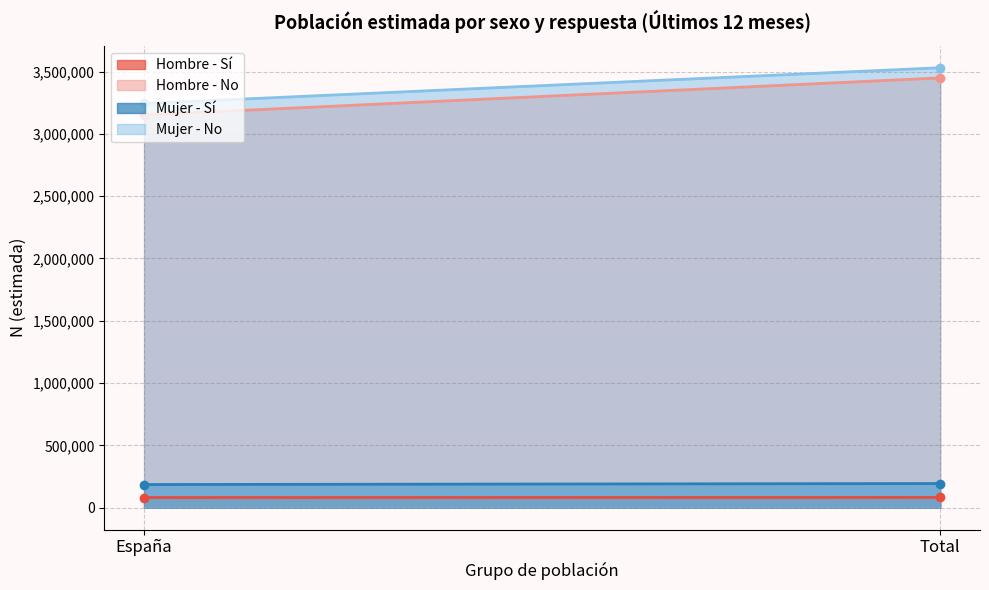

What are all the series names shown in the legend?

Hombre - Sí, Hombre - No, Mujer - Sí, Mujer - No